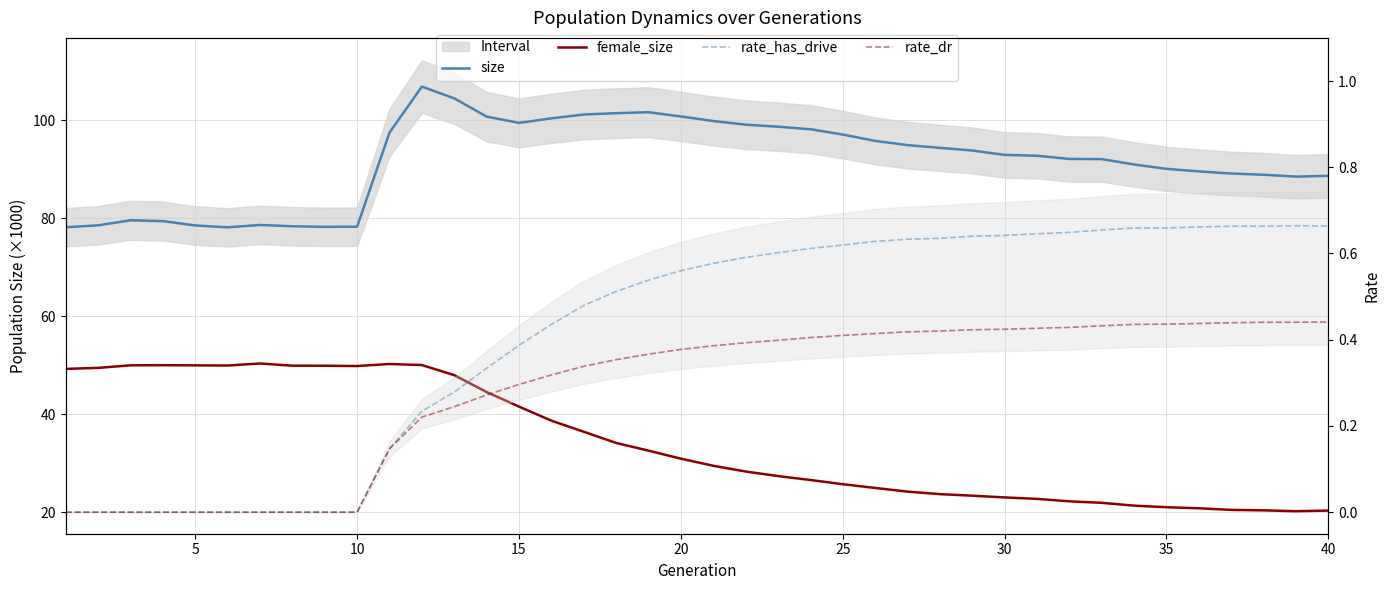

Between 5 and 15, which is larger?

15